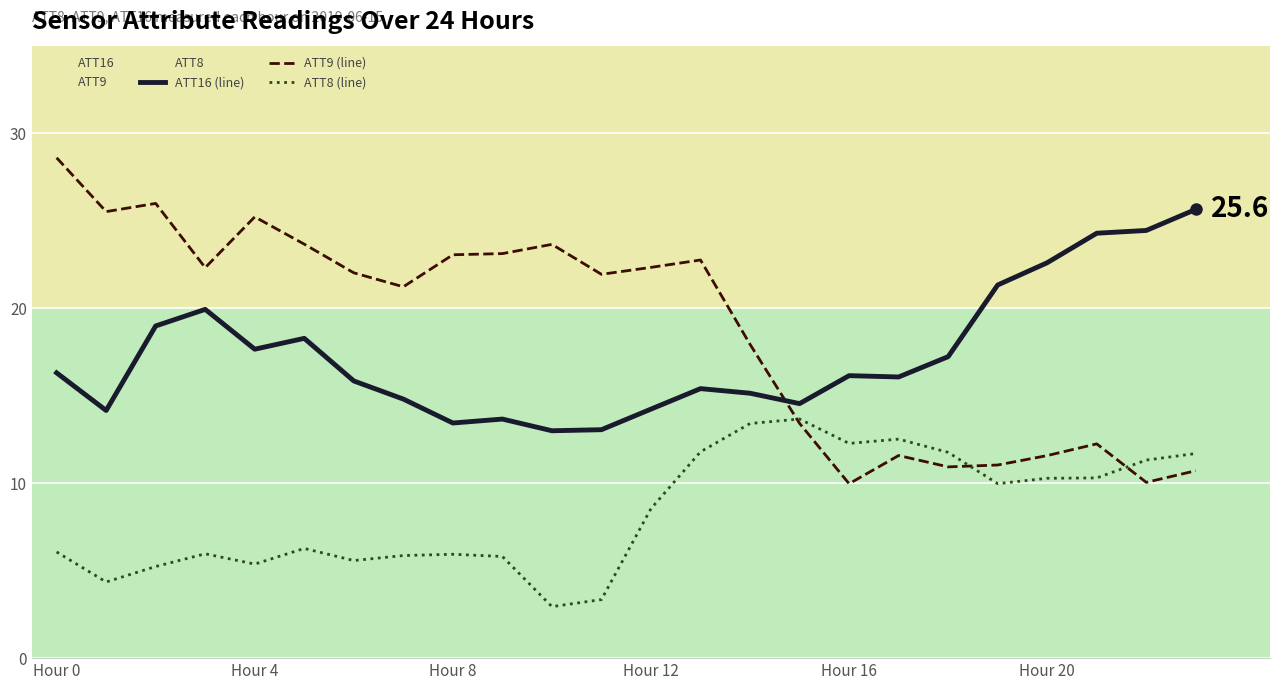

True or false: ATT16 (line) has more than 0 interior local peaks.

True